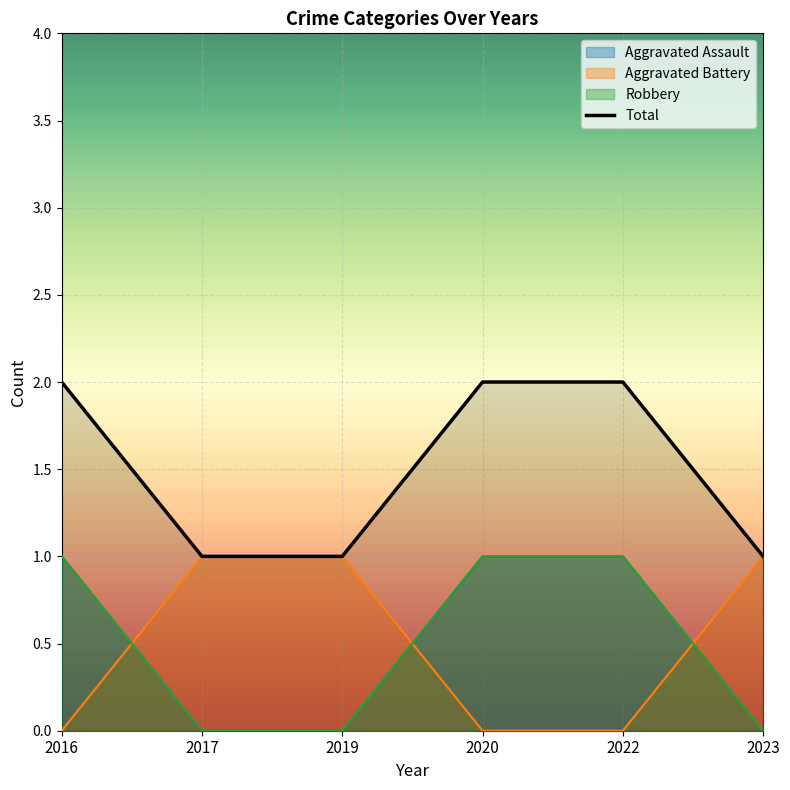

Reading left to right, extract all data points from this chart.

2016=2	2017=1	2019=1	2020=2	2022=2	2023=1